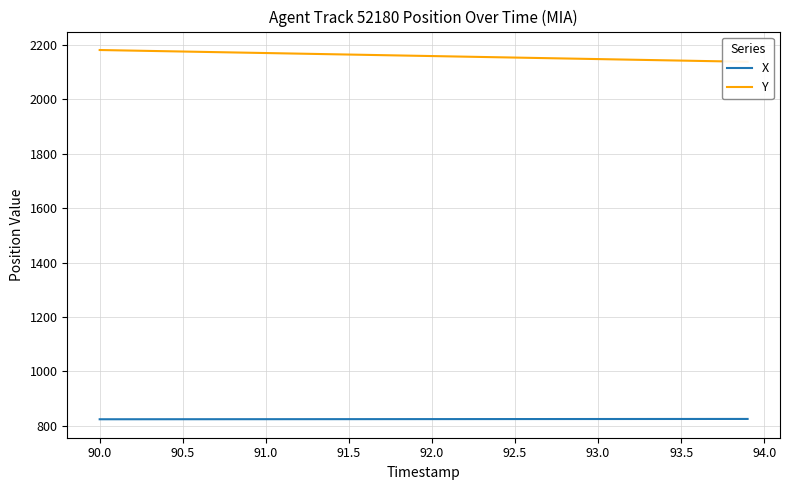

Reading left to right, what are all the values shown in this chart?

X: 823.6	823.6	823.6	823.7	823.7	823.7	823.7	823.8	823.8	823.8	823.9	823.9	823.9	824.0	824.0	824.0	824.0	824.1	824.1	824.1	824.2	824.2	824.2	824.3	824.3	824.3	824.3	824.4	824.4	824.4	824.5	824.5	824.5	824.6	824.6	824.6	824.6	824.7	824.7	824.7
Y: 2181.5	2180.4	2179.3	2178.2	2177.1	2175.9	2174.8	2173.7	2172.6	2171.5	2170.4	2169.3	2168.2	2167.0	2165.9	2164.8	2163.7	2162.6	2161.5	2160.4	2159.3	2158.2	2157.0	2155.9	2154.8	2153.7	2152.6	2151.5	2150.4	2149.2	2148.1	2147.0	2145.9	2144.8	2143.7	2142.6	2141.5	2140.3	2139.2	2138.1